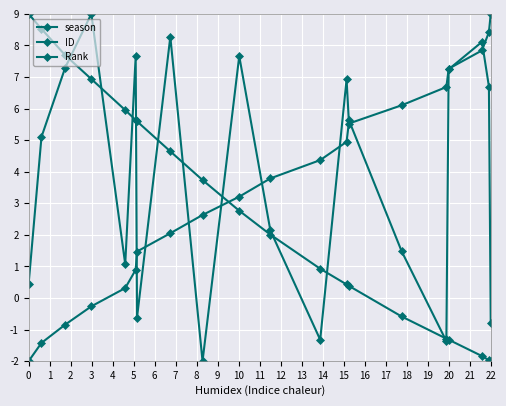

How many values in Rank are below zero?

4